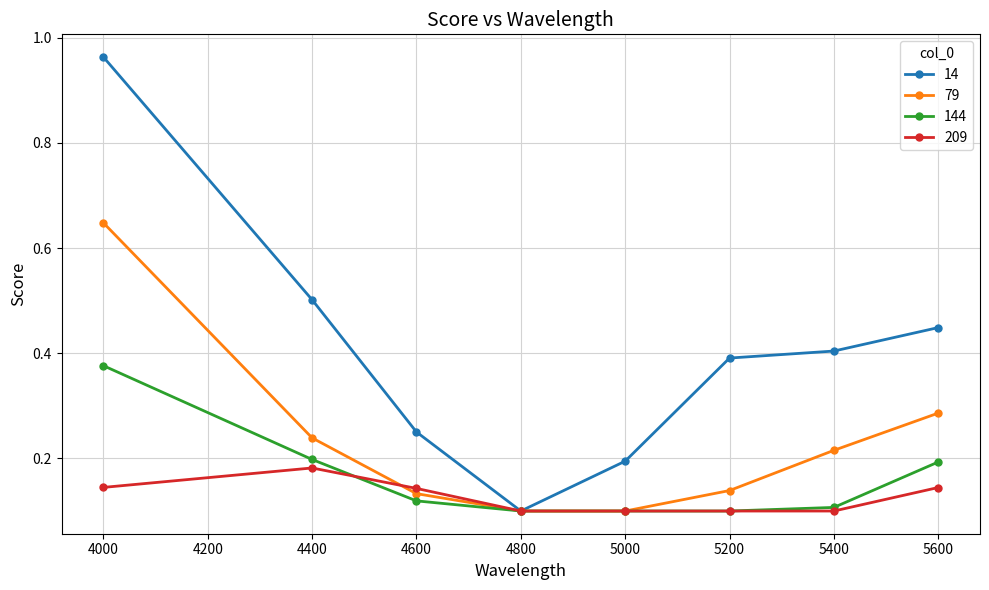

Which series has the largest range (max minus min)?

14